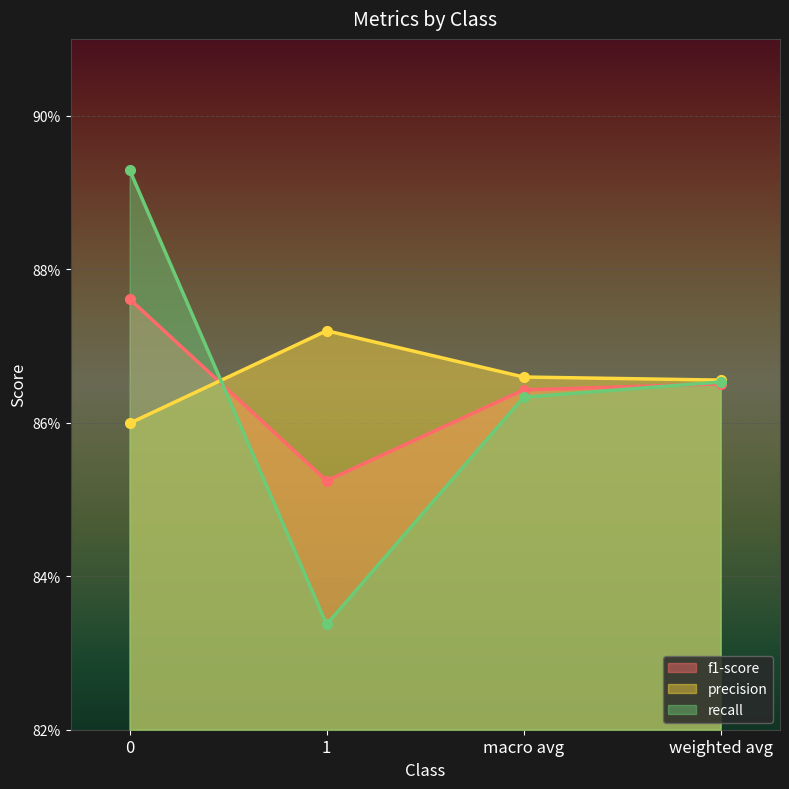

Rank the series by their maximum value, from highest to lowest.

recall, f1-score, precision